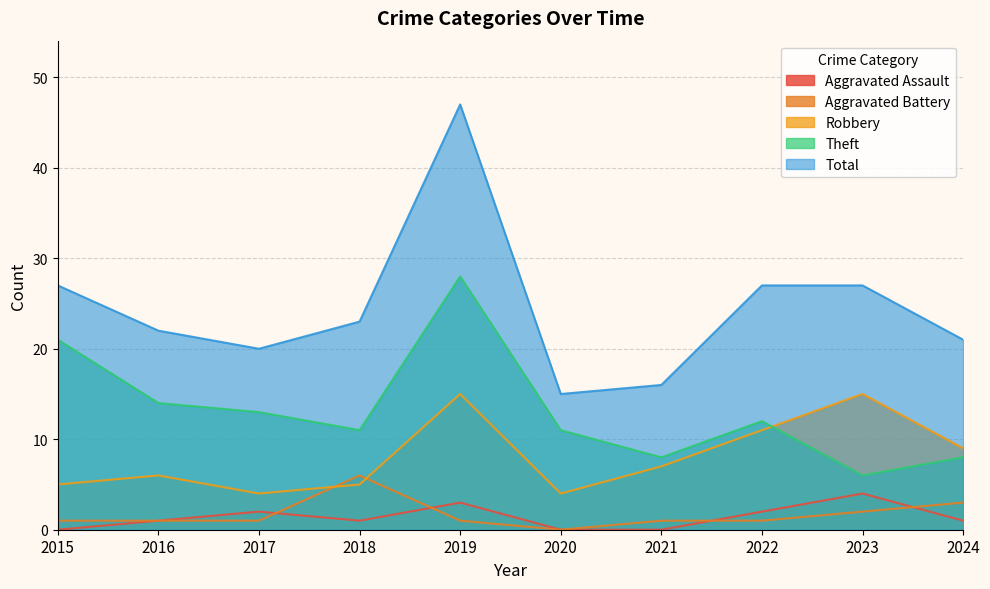

Count the number of data series in this chart.

5